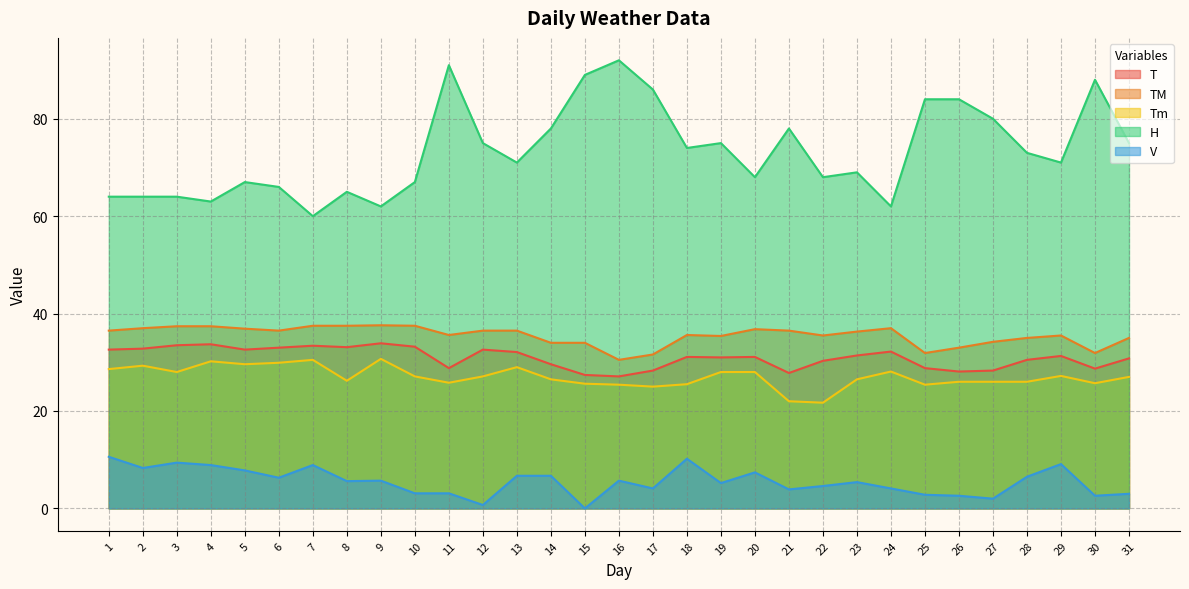

Reading left to right, what are all the values shown in this chart?

T: 1=32.6	2=32.8	3=33.5	4=33.7	5=32.6	6=33.0	7=33.4	8=33.1	9=33.9	10=33.2	11=28.8	12=32.6	13=32.1	14=29.6	15=27.4	16=27.1	17=28.3	18=31.1	19=31.0	20=31.1	21=27.8	22=30.3	23=31.4	24=32.2	25=28.8	26=28.1	27=28.3	28=30.5	29=31.3	30=28.7	31=30.8
TM: 1=36.5	2=37.0	3=37.4	4=37.4	5=36.9	6=36.5	7=37.5	8=37.5	9=37.6	10=37.5	11=35.6	12=36.5	13=36.5	14=34.0	15=34.0	16=30.5	17=31.6	18=35.6	19=35.4	20=36.8	21=36.5	22=35.5	23=36.3	24=37.0	25=31.9	26=33.0	27=34.2	28=35.0	29=35.5	30=31.9	31=35.0
Tm: 1=28.6	2=29.3	3=28.0	4=30.2	5=29.6	6=29.9	7=30.5	8=26.2	9=30.7	10=27.1	11=25.8	12=27.1	13=29.0	14=26.5	15=25.6	16=25.4	17=25.0	18=25.5	19=28.0	20=28.0	21=22.0	22=21.7	23=26.5	24=28.1	25=25.4	26=26.0	27=26.0	28=26.0	29=27.2	30=25.7	31=27.0
H: 1=64.0	2=64.0	3=64.0	4=63.0	5=67.0	6=66.0	7=60.0	8=65.0	9=62.0	10=67.0	11=91.0	12=75.0	13=71.0	14=78.0	15=89.0	16=92.0	17=86.0	18=74.0	19=75.0	20=68.0	21=78.0	22=68.0	23=69.0	24=62.0	25=84.0	26=84.0	27=80.0	28=73.0	29=71.0	30=88.0	31=75.0
V: 1=10.6	2=8.3	3=9.4	4=8.9	5=7.8	6=6.3	7=8.9	8=5.6	9=5.7	10=3.1	11=3.1	12=0.7	13=6.7	14=6.7	15=0.0	16=5.7	17=4.1	18=10.2	19=5.2	20=7.4	21=3.9	22=4.6	23=5.4	24=4.1	25=2.8	26=2.6	27=2.0	28=6.5	29=9.1	30=2.6	31=3.0